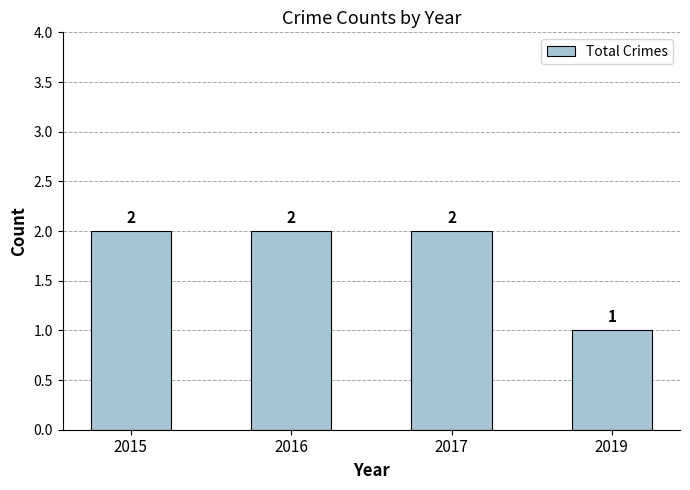

What is the sum of the values at 2019 and 2016?

3